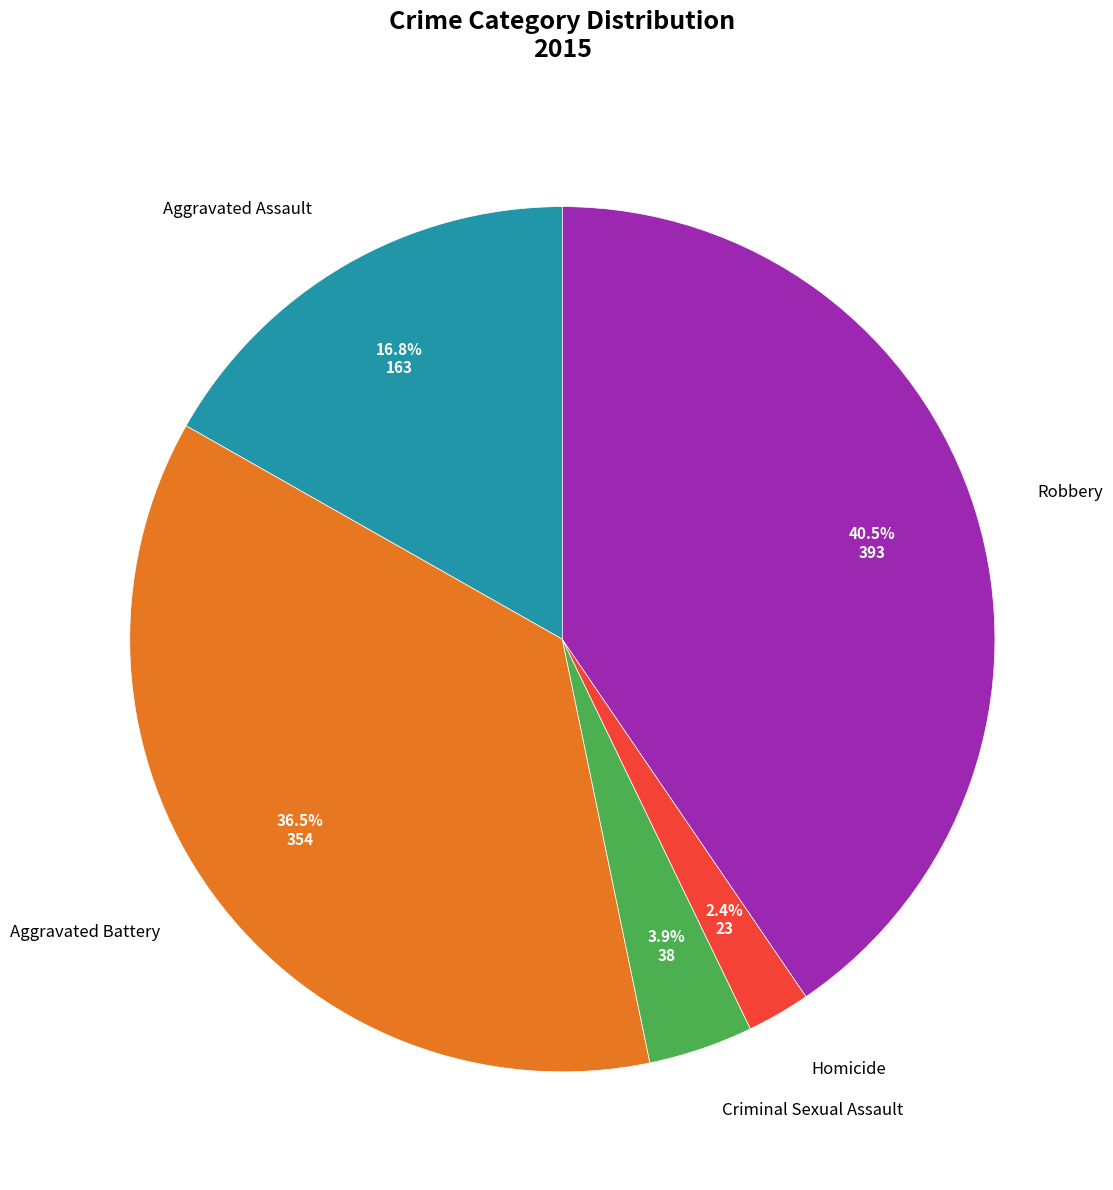

How many segments does this pie chart have?

5